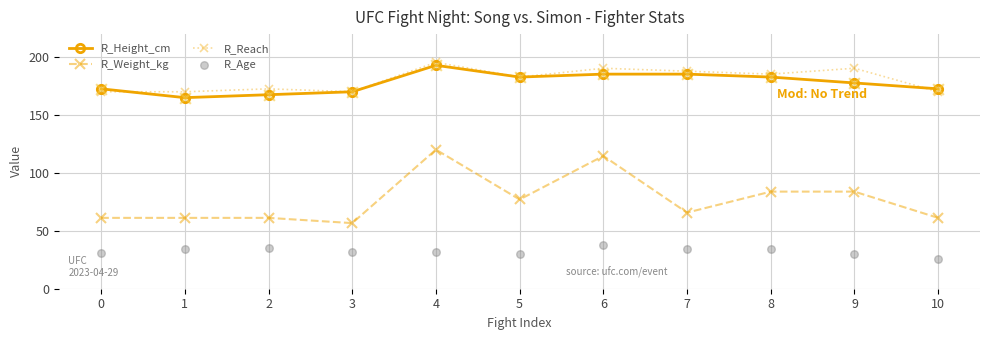

At how many categories does at least one series exceed 193?

1